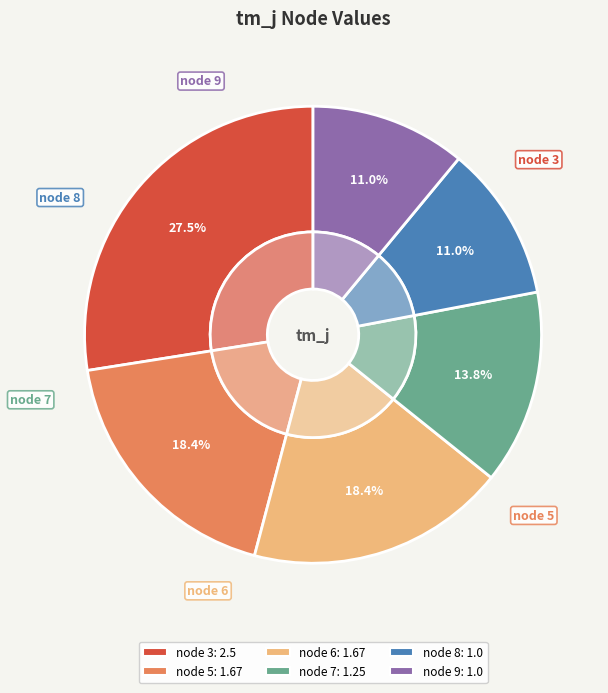

To the nearest percent, what is the difference between the largest and smallest slice percentages?

17%